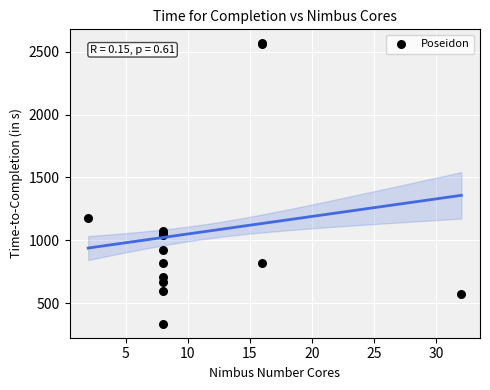

What Y value in the scatter plot is closest to 1451?

1174.9